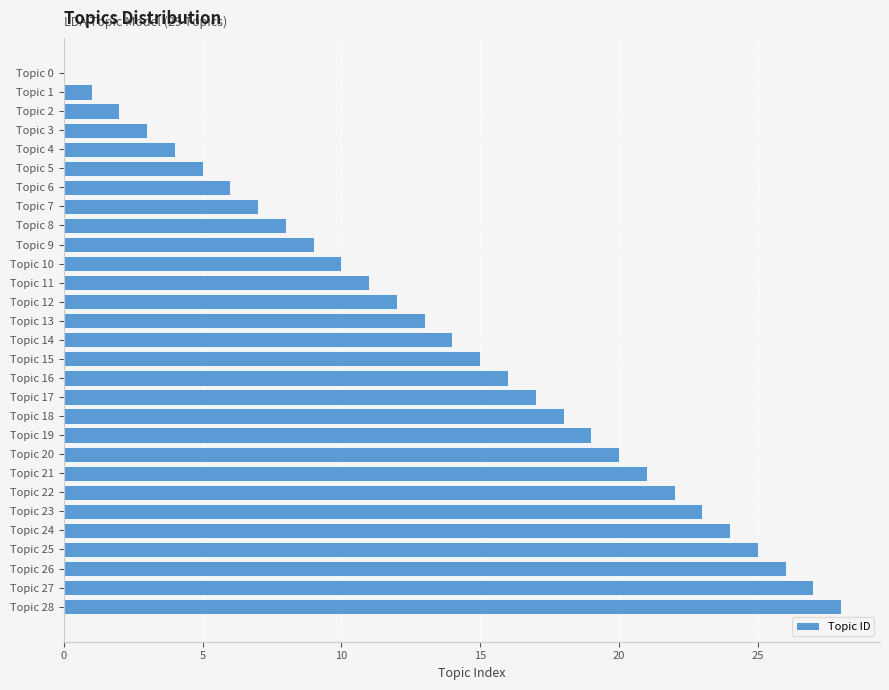

How many distinct data groups are displayed?

1